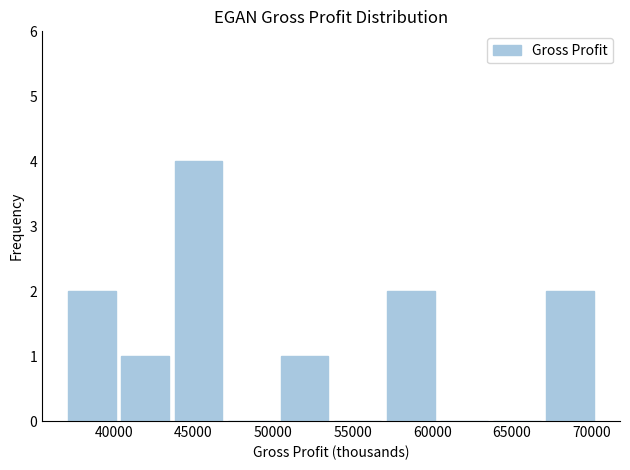

Over which range of the x-axis is the bar tallest?

43500 to 47000